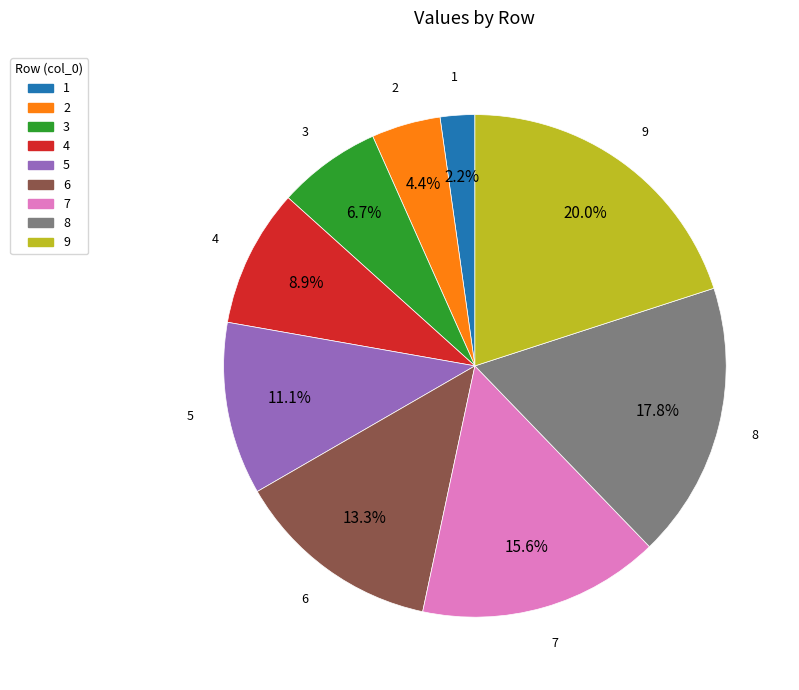

What is the smallest slice in the pie chart?

1